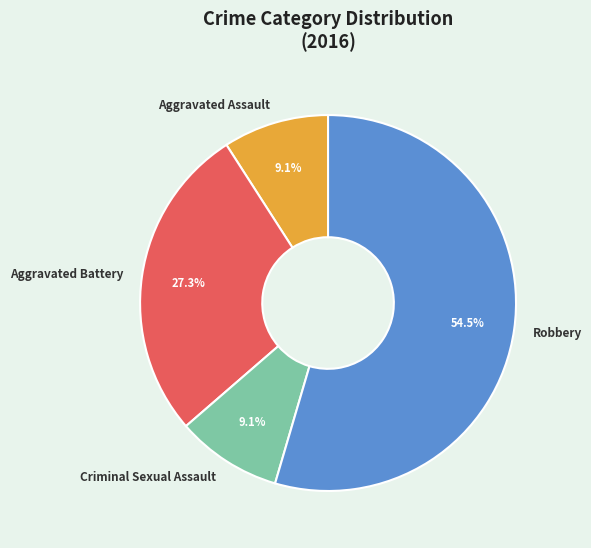

Does any single category account for the majority?

Yes